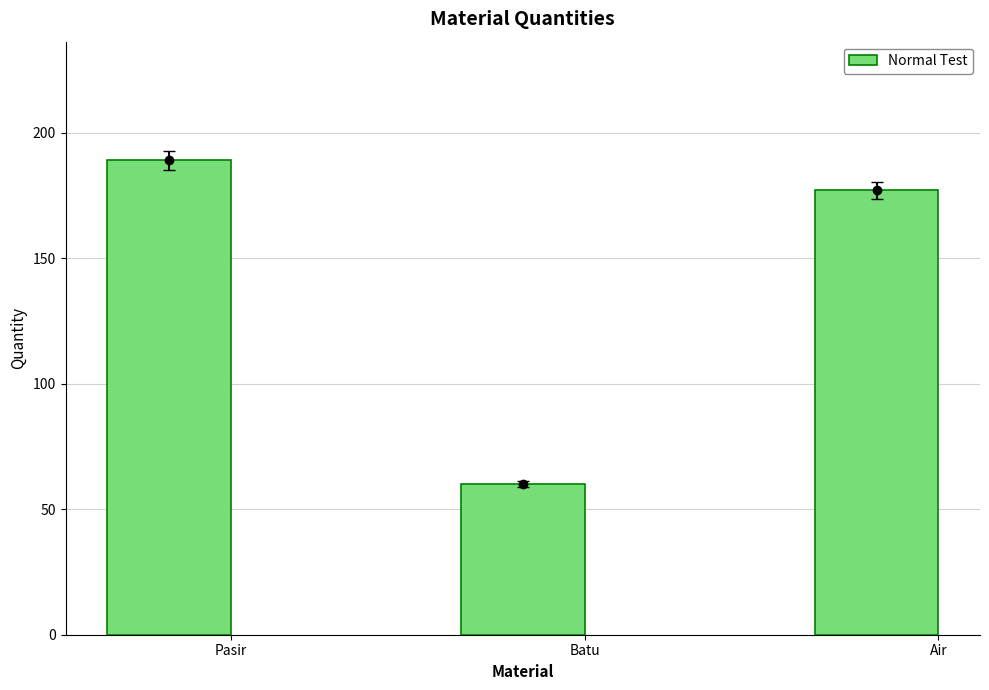

What is the difference between the second highest and minimum values?

117